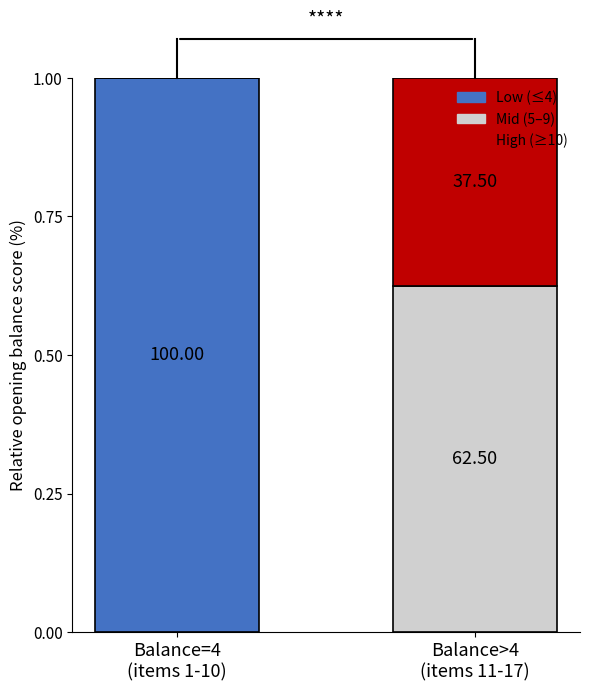

Does the chart contain stacked bars?

Yes